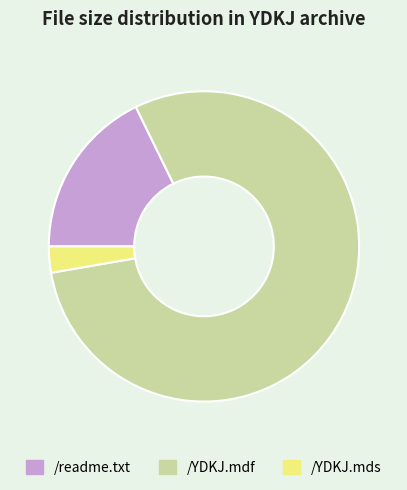

Which category accounts for the majority?

/YDKJ.mdf